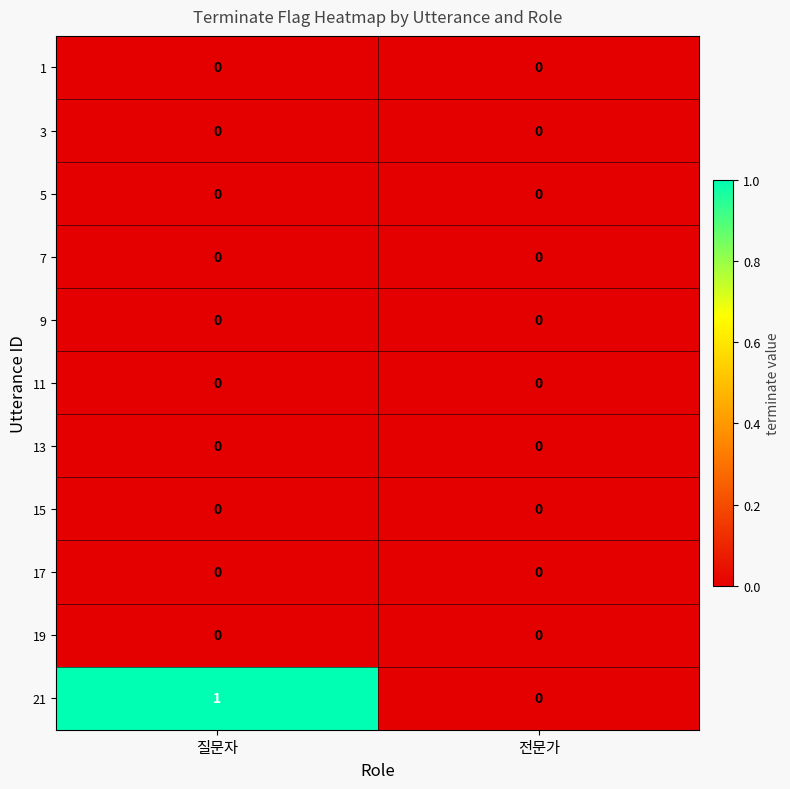

At which category is the sum across all series the highest?

질문자